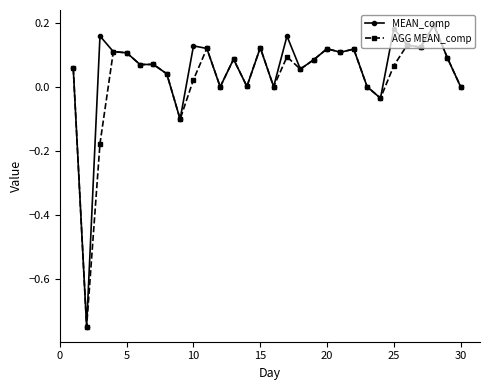

True or false: AGG MEAN_comp has more than 2 interior local peaks.

True